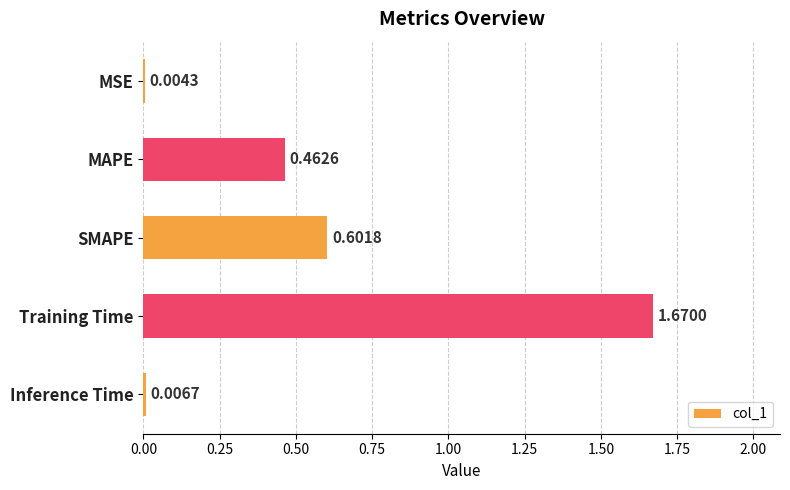

Which label corresponds to the largest value in the chart?

Training Time